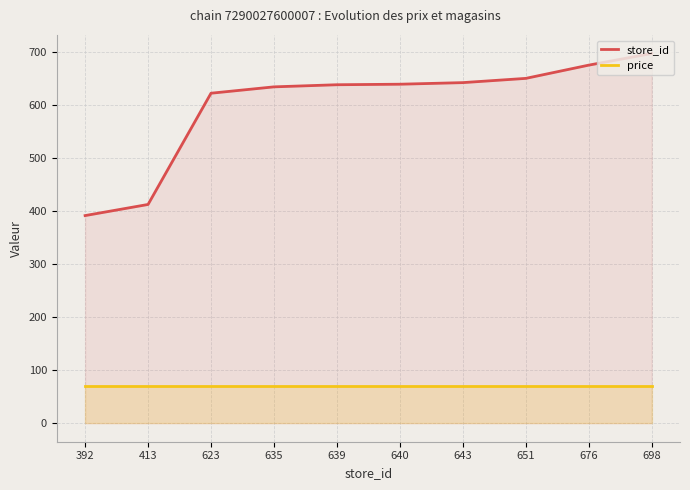

Is the value of price at 640 greater than the value of store_id at 676?

No